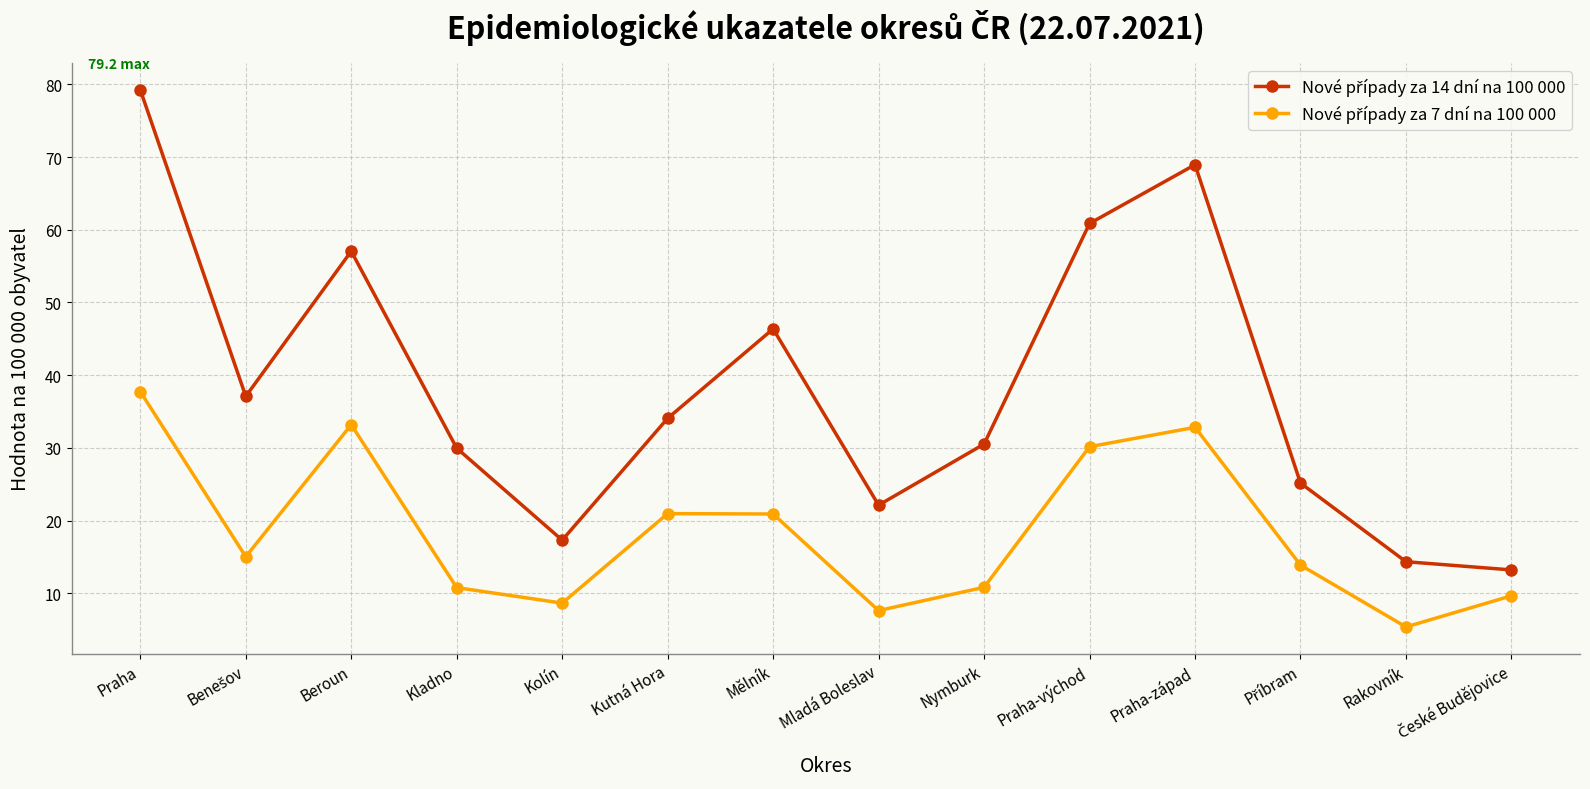

Count the number of categories in the chart.

14